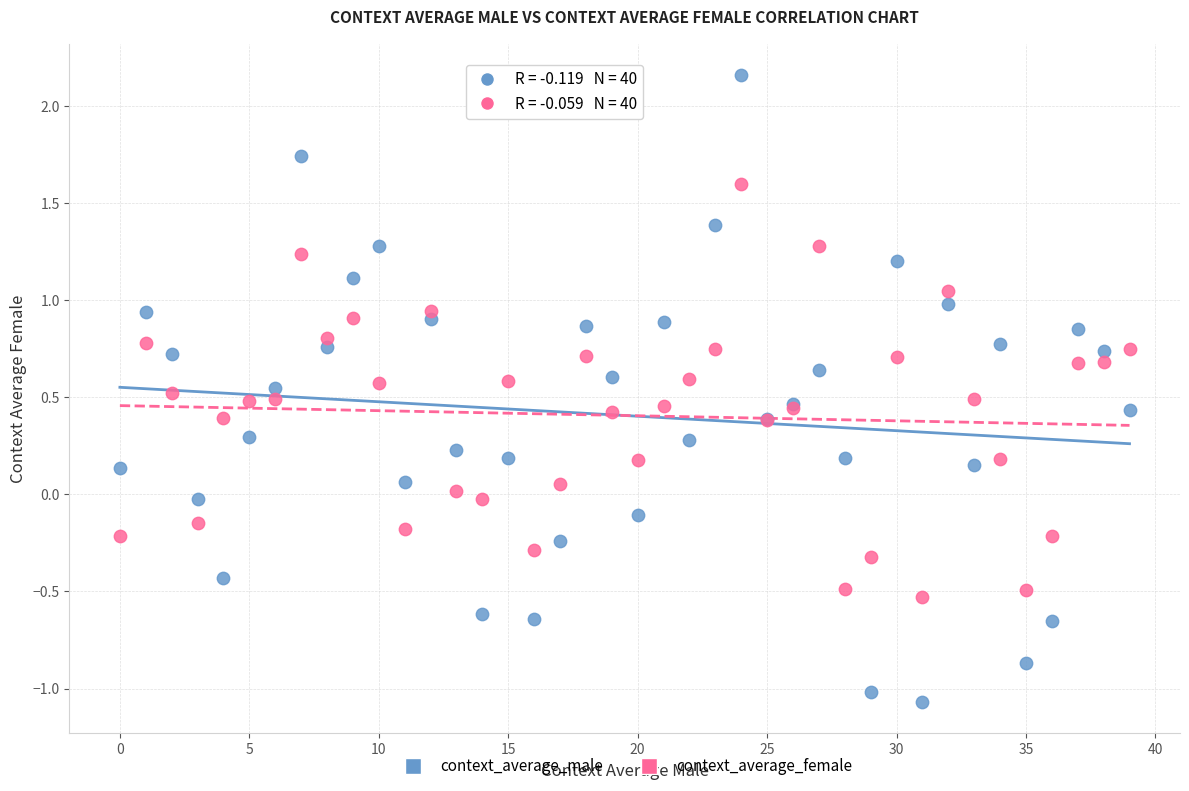

Which series contains the highest Y value?

context_average_male